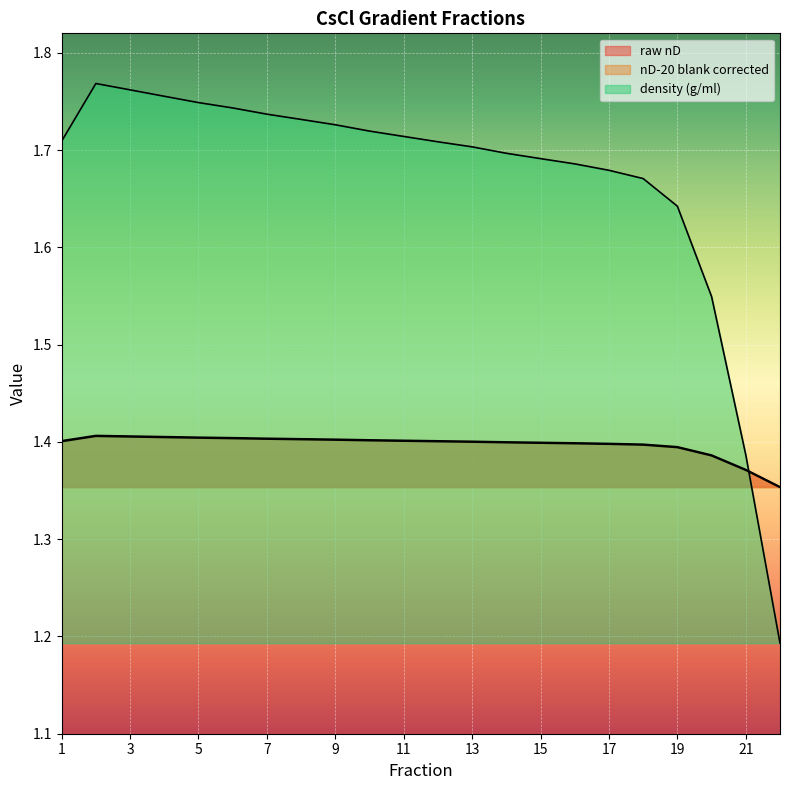

Which category has the highest value across all series?

2